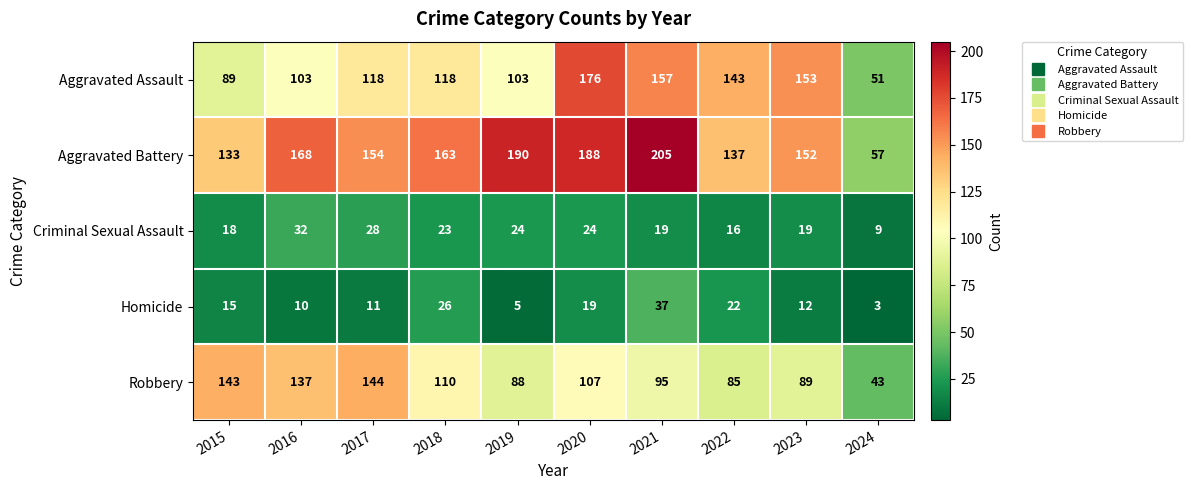

At which category is the sum across all series the highest?

2020